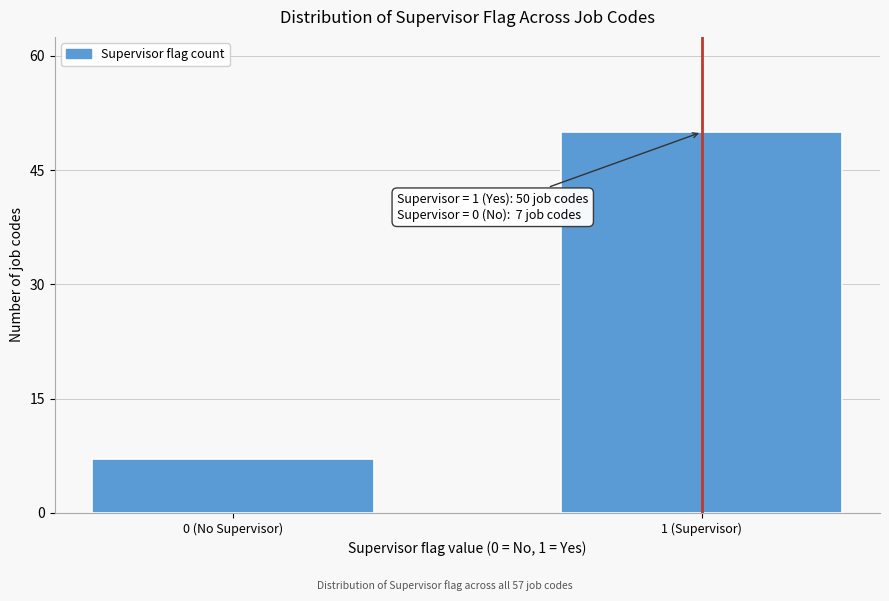

Reading left to right, extract all data points from this chart.

0 (No Supervisor)=7	1 (Supervisor)=50